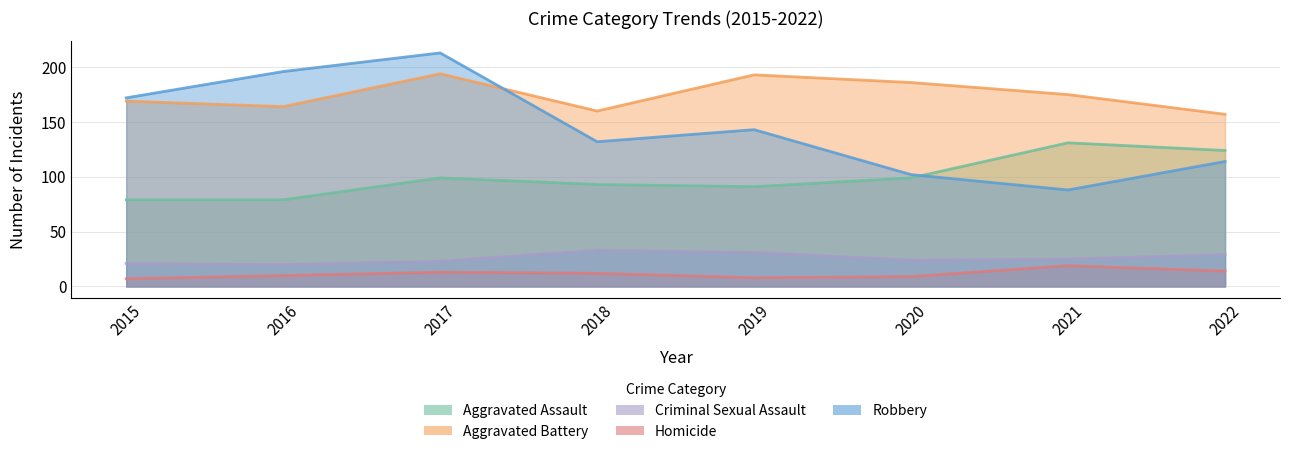

What is the minimum value for Robbery?

88